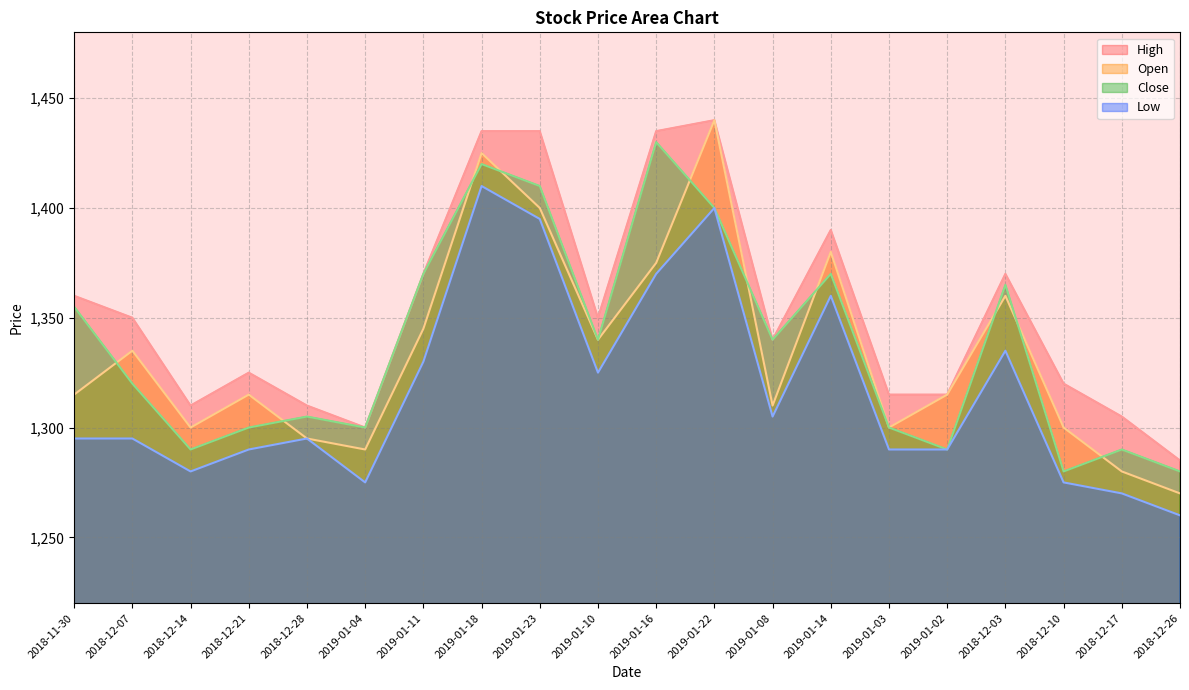

List the series in order of their peak value, highest first.

High, Open, Close, Low